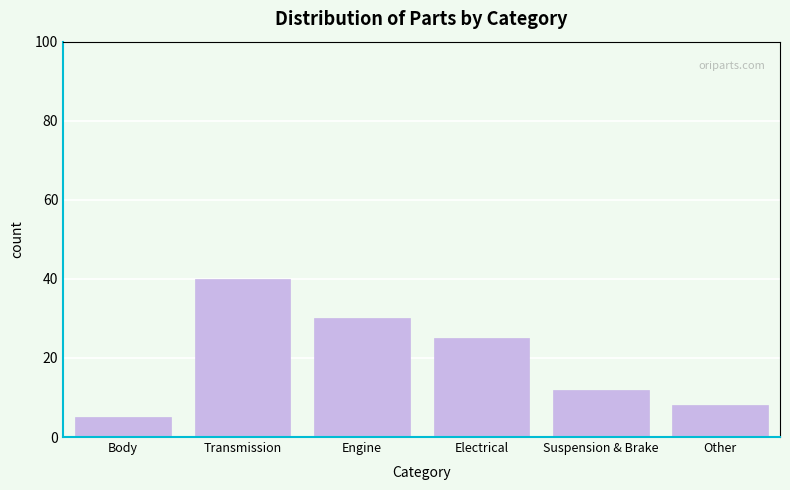

Reading left to right, what are all the values shown in this chart?

5	40	30	25	12	8